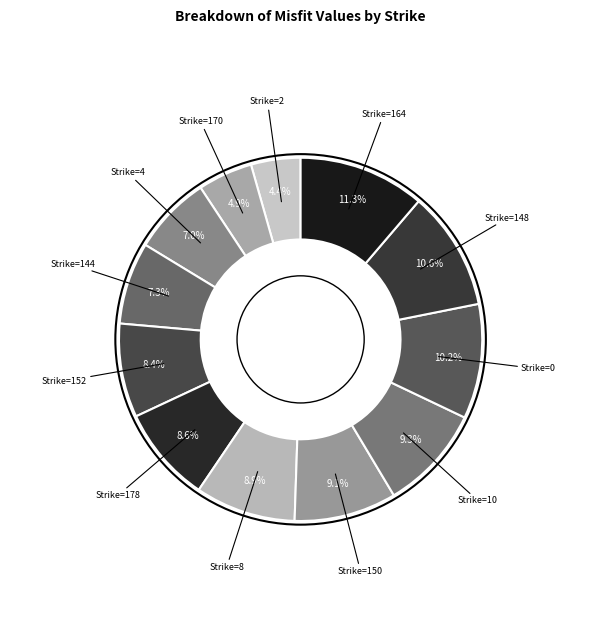

To the nearest percent, what is the difference between the largest and smallest slice percentages?

7%